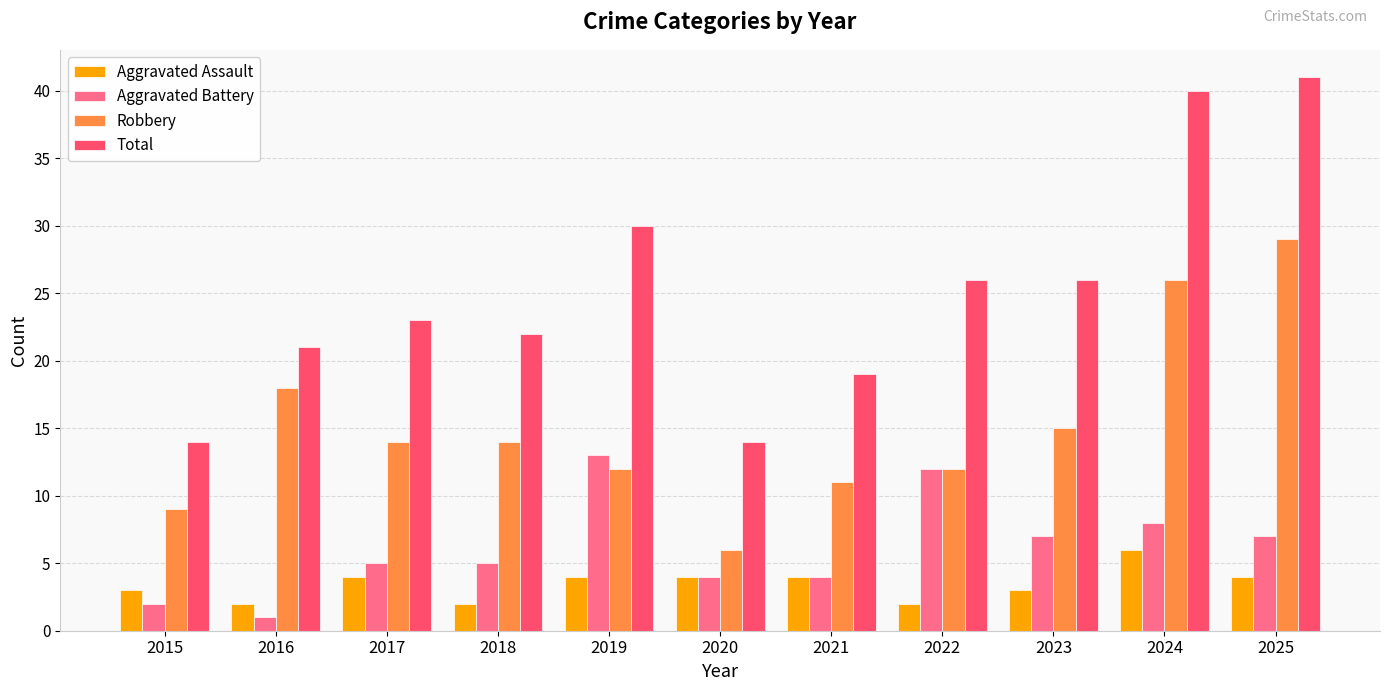

How many series are shown in this chart?

4